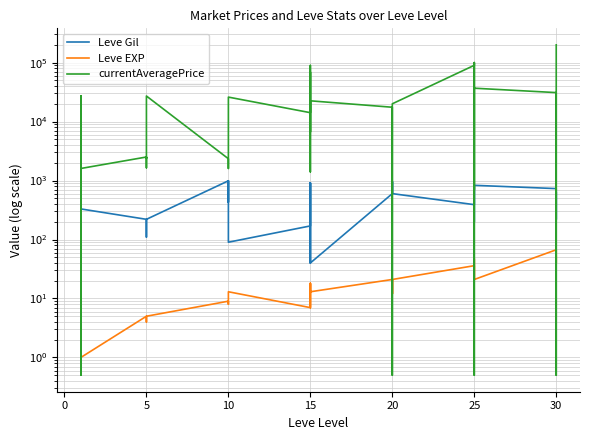

True or false: currentAveragePrice has a value of 299921.1 at 30.

False